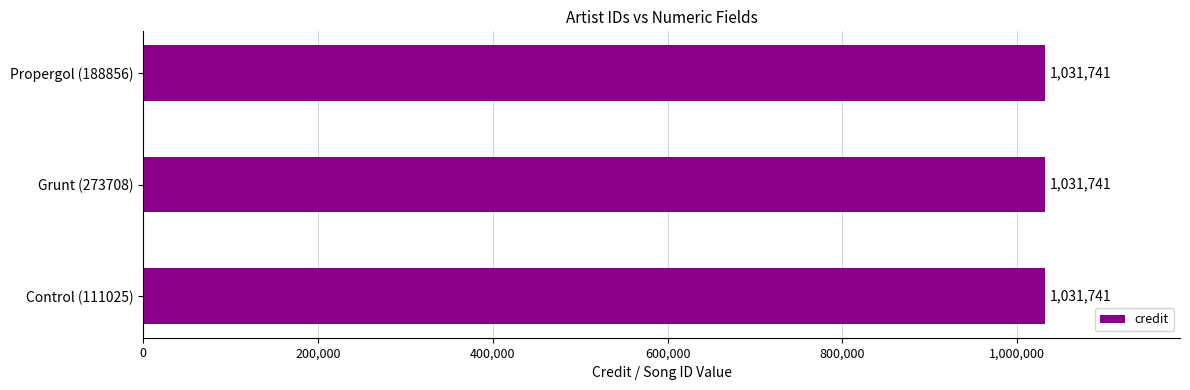

What is the sum of all songid values?

2679576